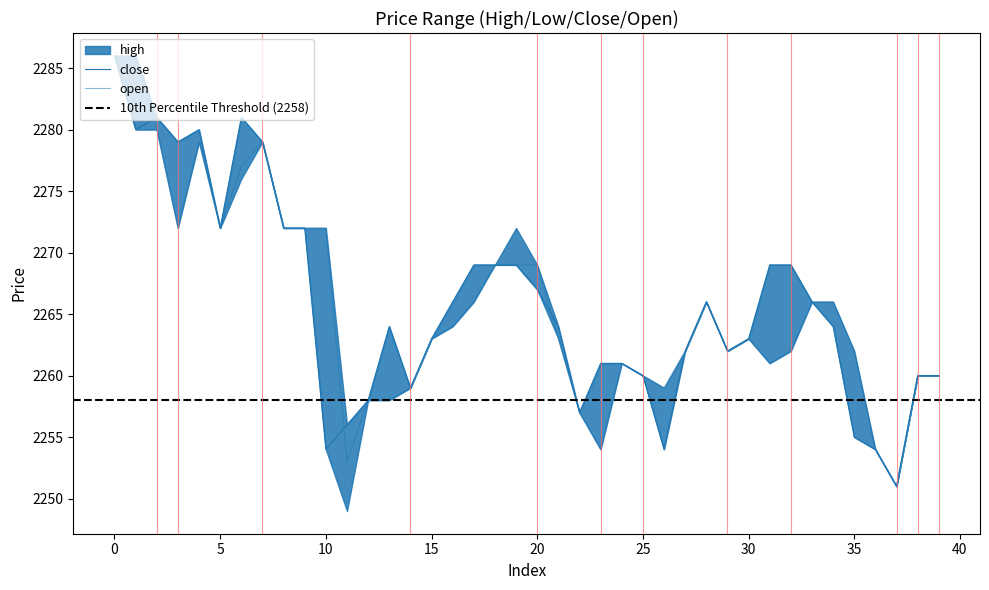

How many interior local peaks does the close series have?

5